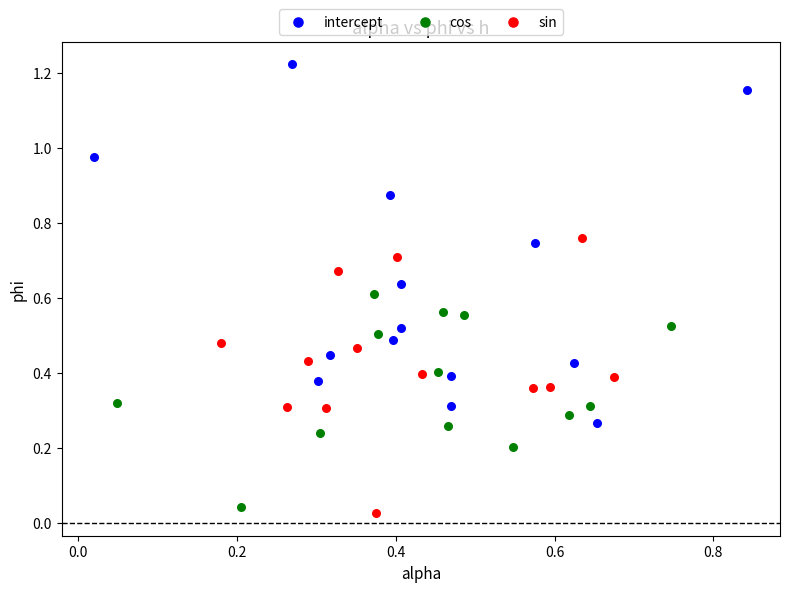

Which series contains the lowest Y value?

sin